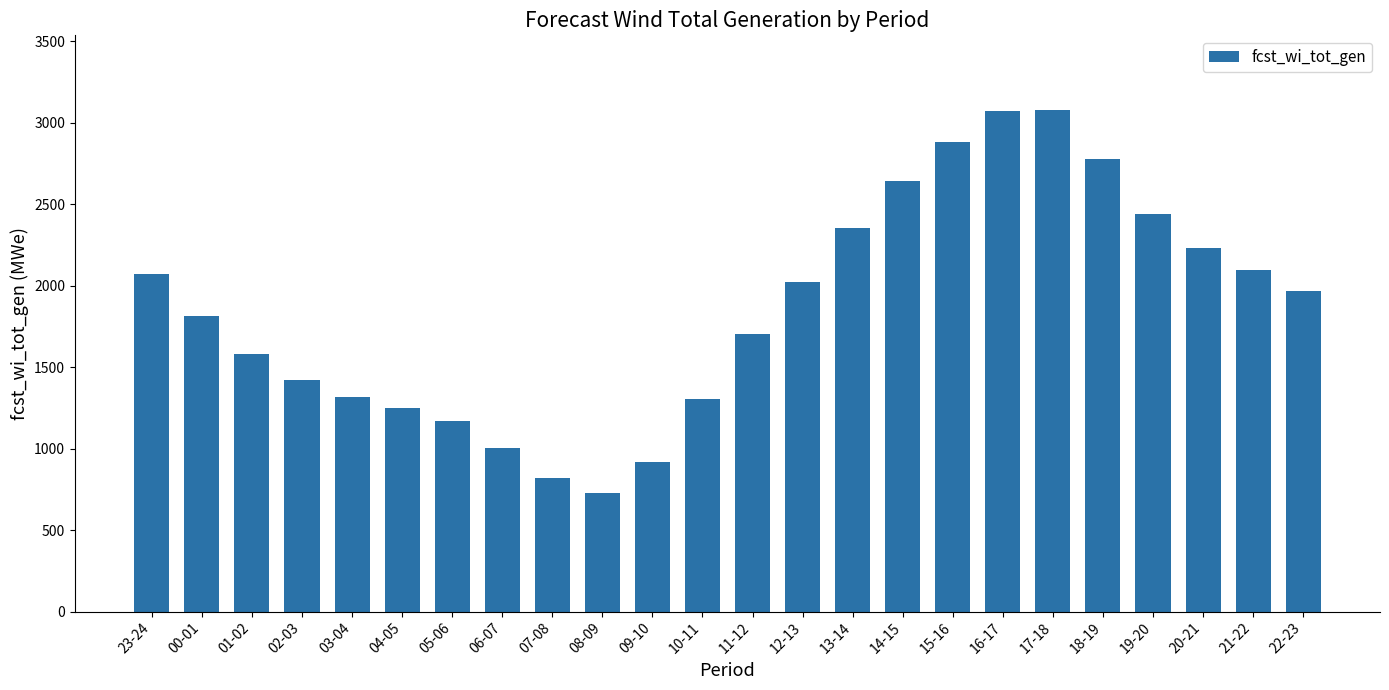

What is the approximate value at 18-19?

2779